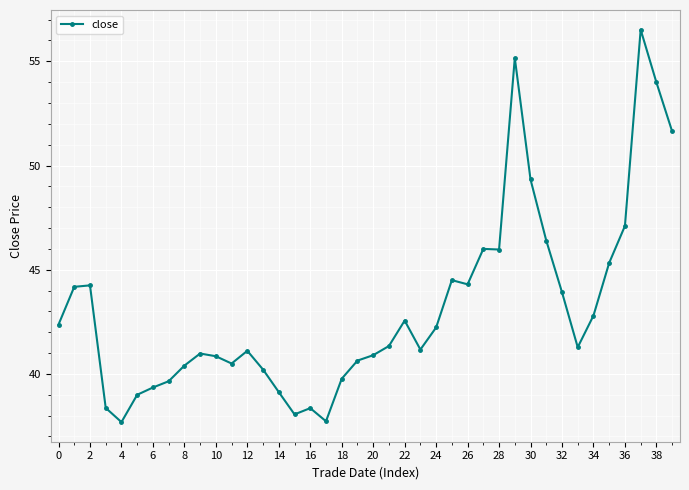

What is the difference between the maximum and minimum values?

18.8